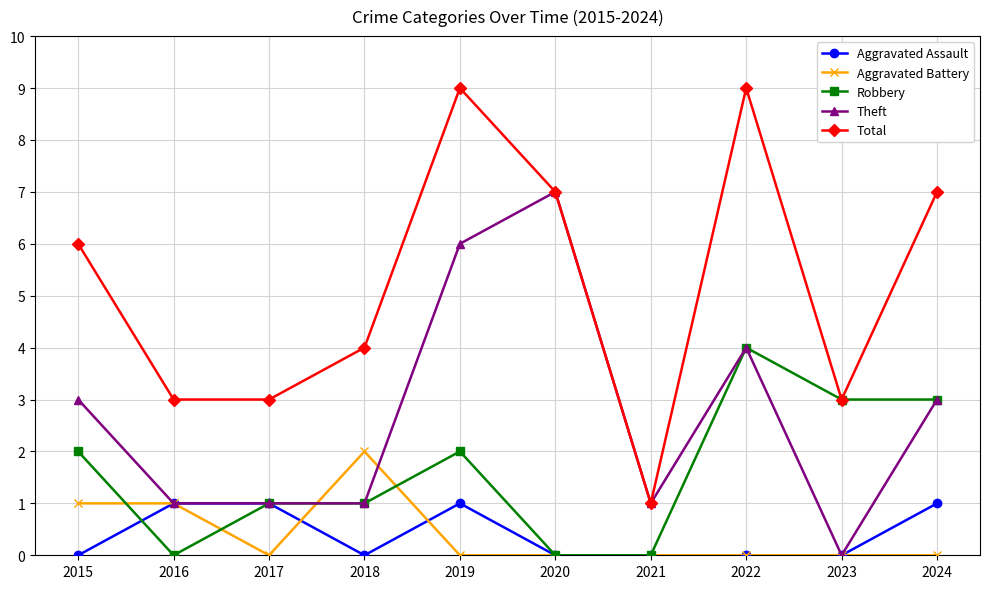

Count the Theft values in the range 1 to 4.

7